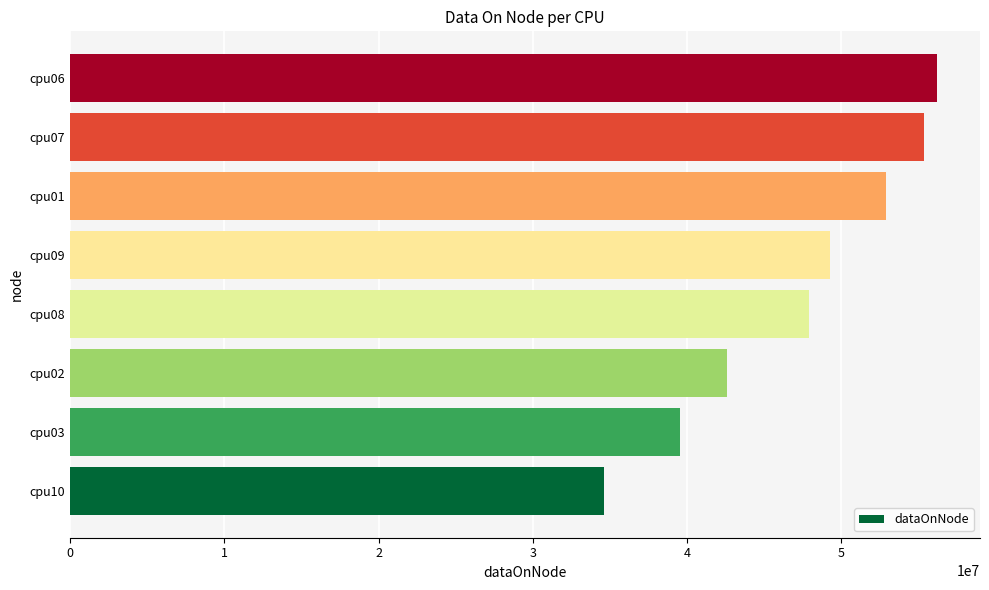

What is the maximum value shown in the chart?

56175060